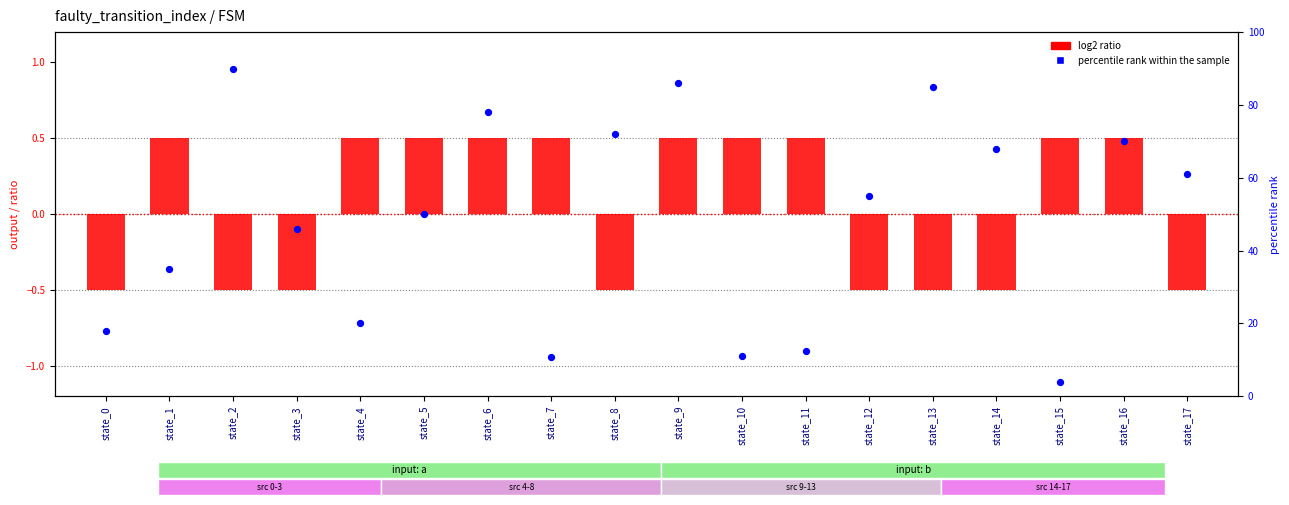

At how many categories does at least one series exceed 69?

6